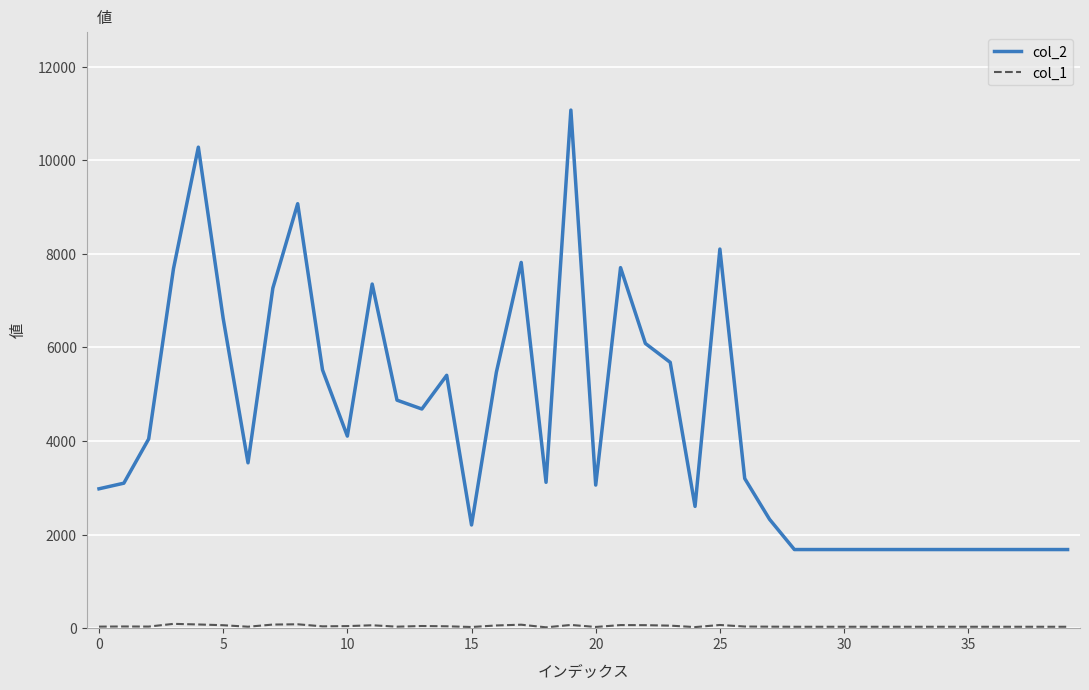

Which series has the largest range (max minus min)?

col_2